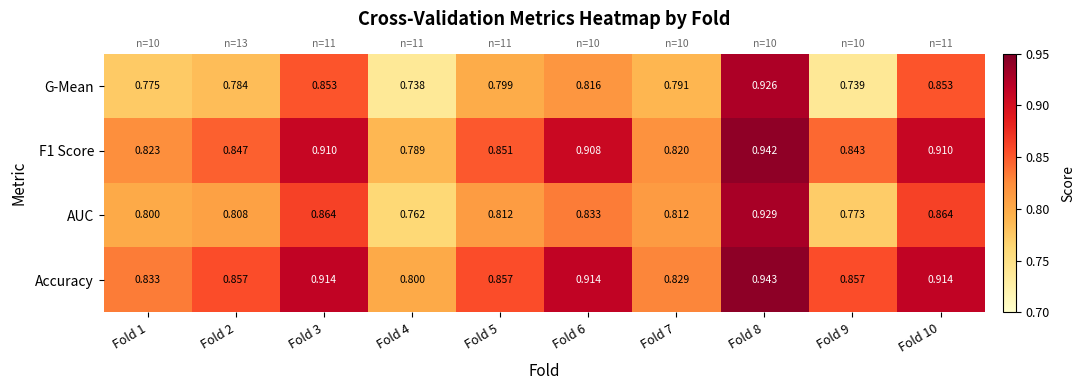

What is the difference between the highest and lowest values at Fold 10?

0.1